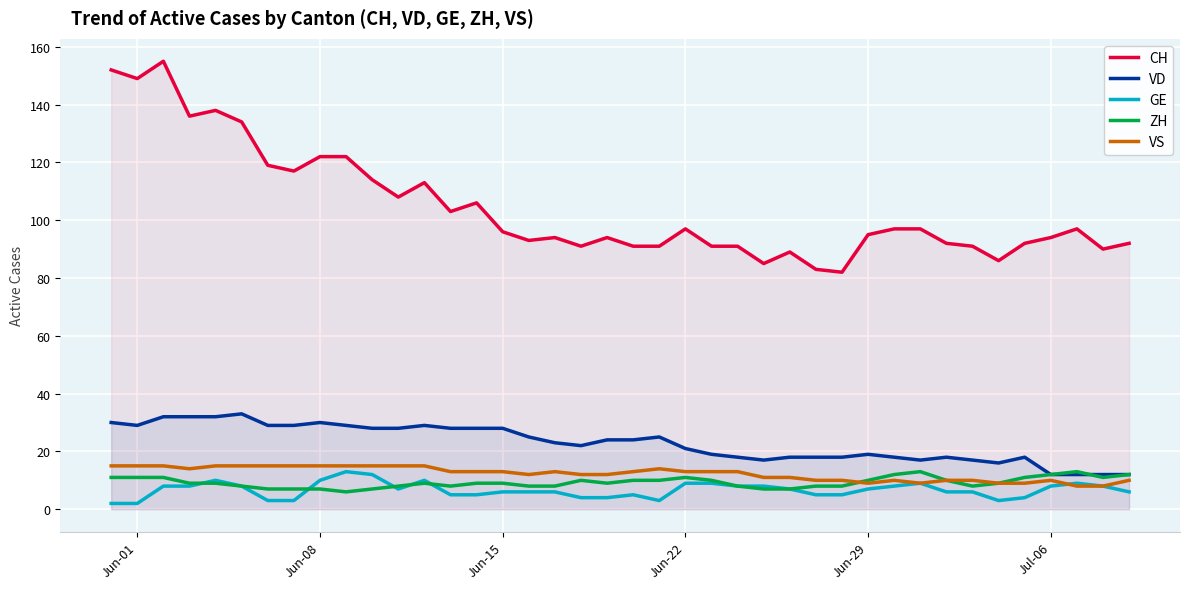

Which series has the largest total across all categories?

CH